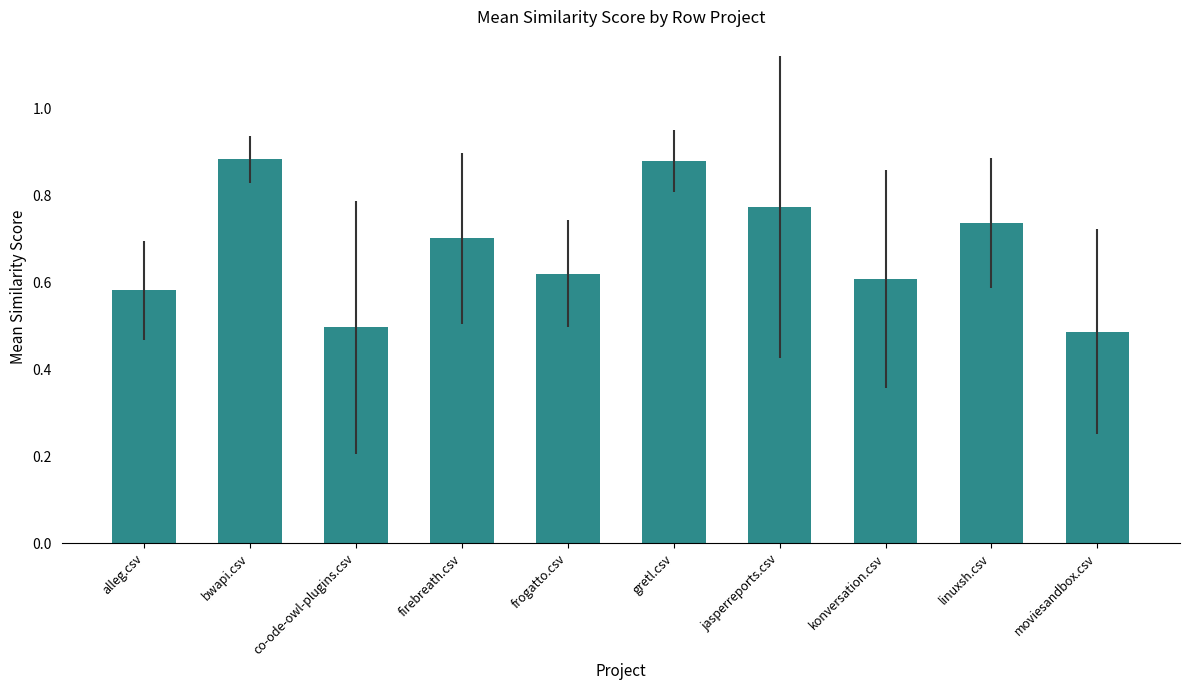

Count the values in the range 0 to 1.

10